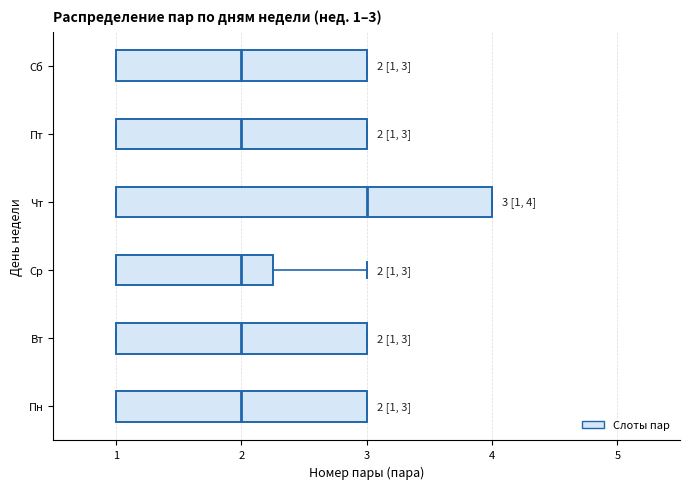

Which box's median line is the furthest to the right?

Чт